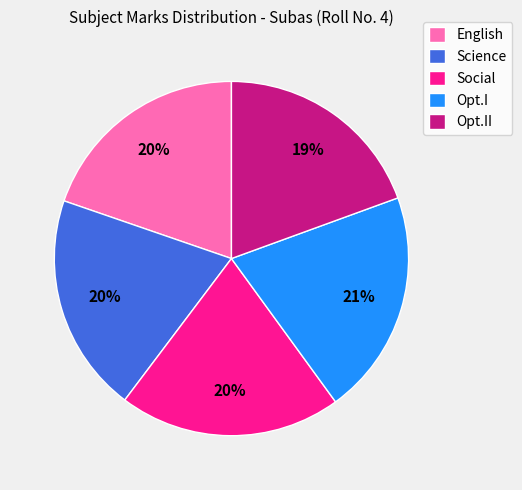

To the nearest percent, what is the difference between the Science and Opt.II slice percentages?

1%